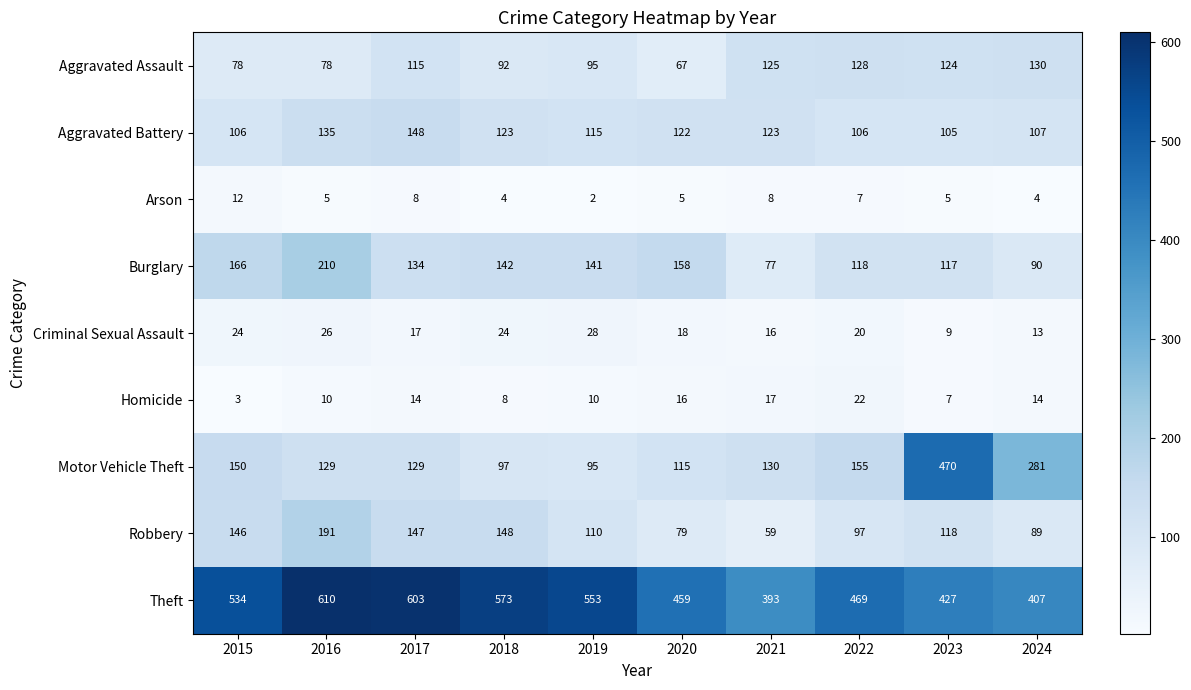

Which series has the largest total across all categories?

Theft